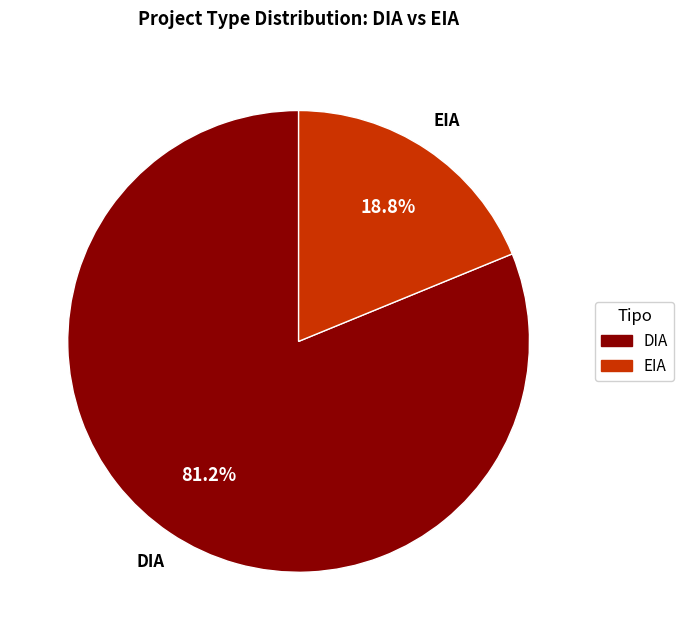

How many segments does this pie chart have?

2